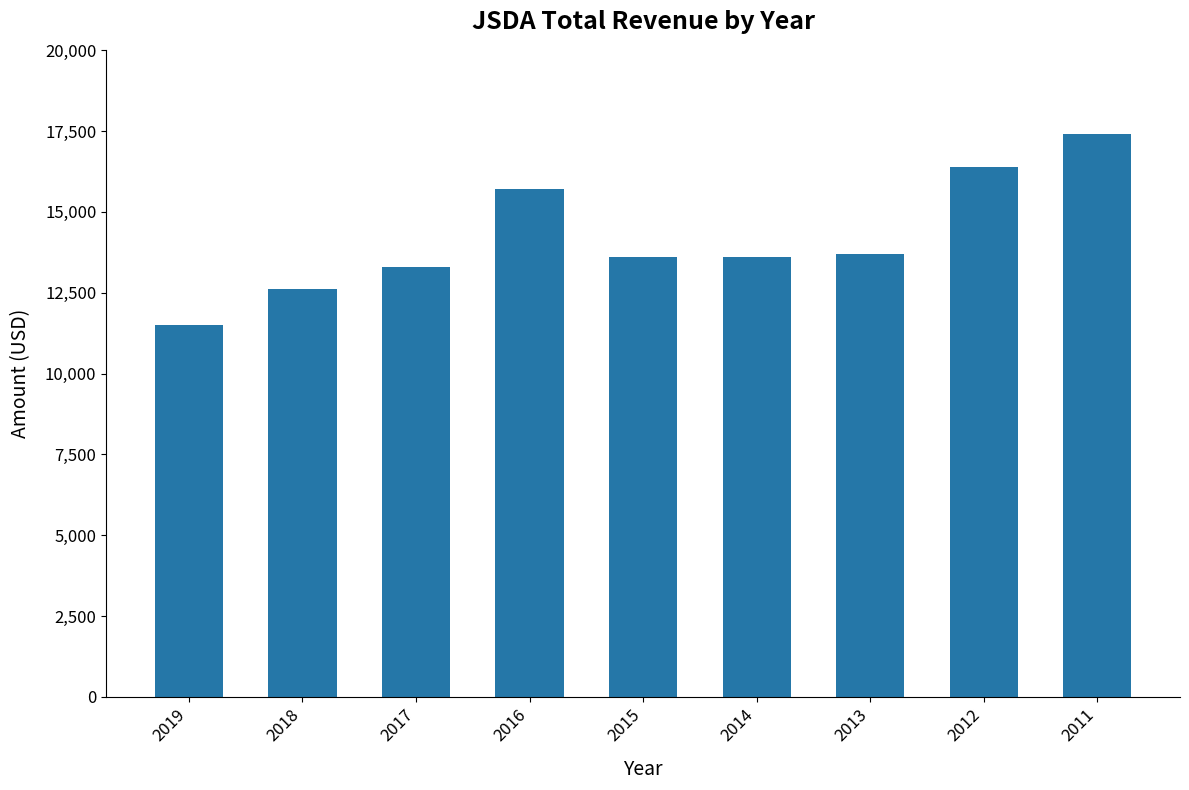

The value at 2013 is 13700. True or false?

True